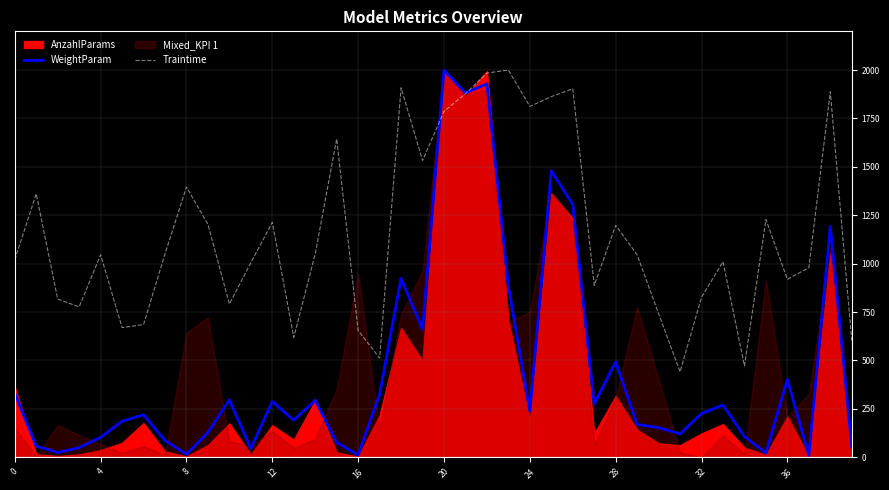

Which series ends up on top after the final intersection of WeightParam and Traintime?

Traintime